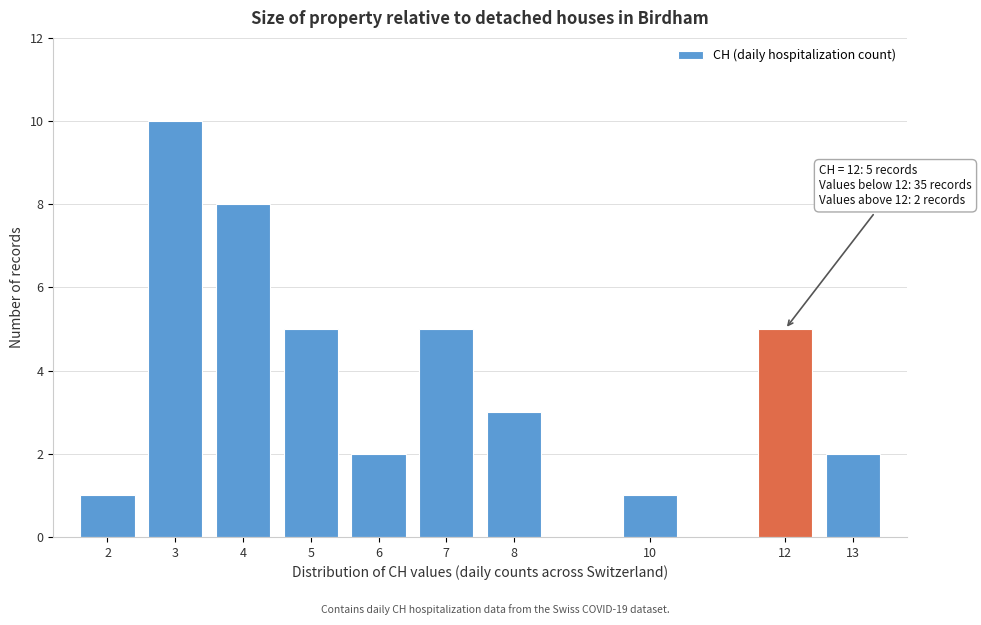

Reading right to left, transcribe all the data shown in this chart.

2	5	1	3	5	2	5	8	10	1